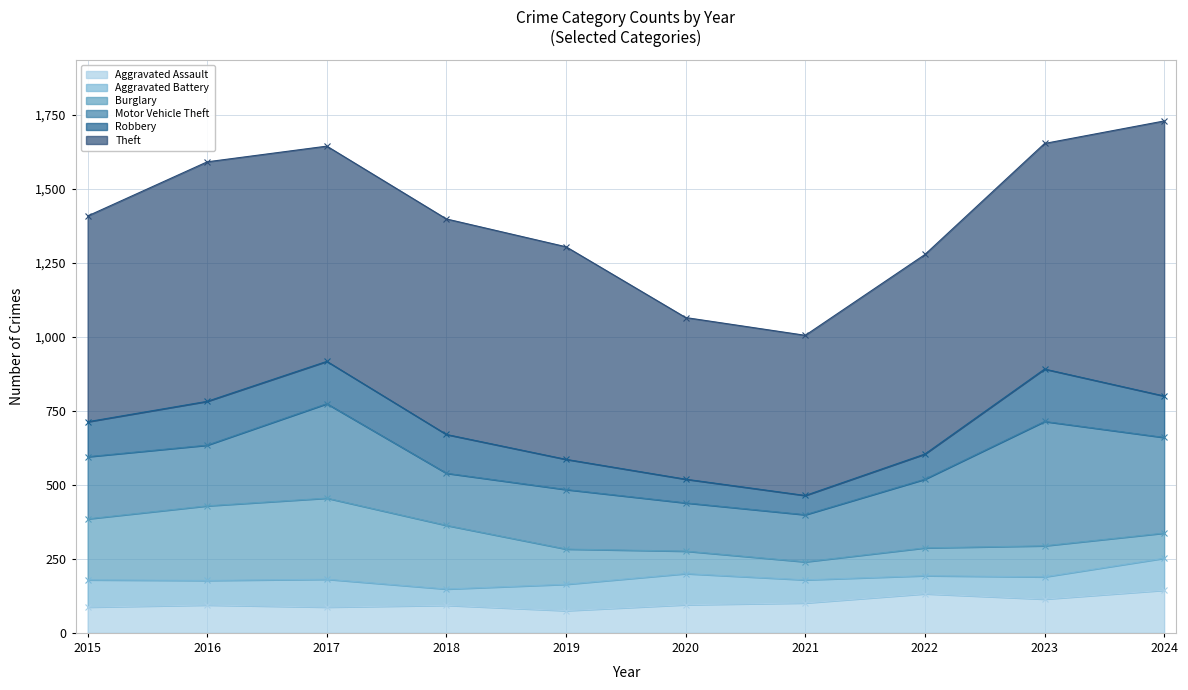

What is the value of the Theft point at the 1st from the left?

695